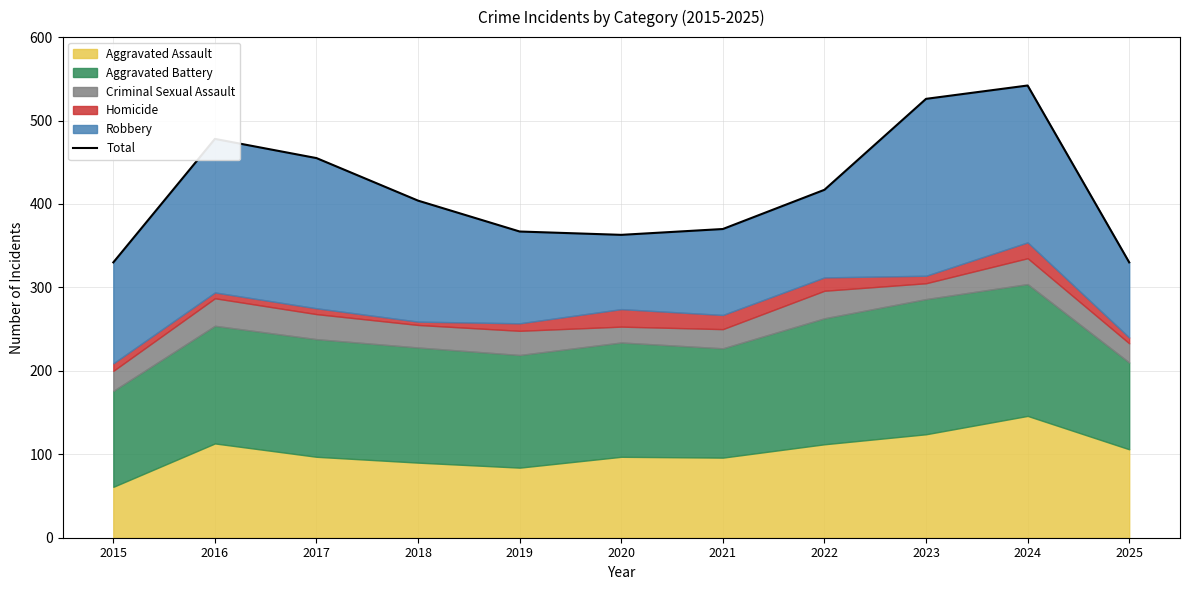

Reading left to right, transcribe all the data shown in this chart.

2015=330	2016=478	2017=455	2018=404	2019=367	2020=363	2021=370	2022=417	2023=526	2024=542	2025=330